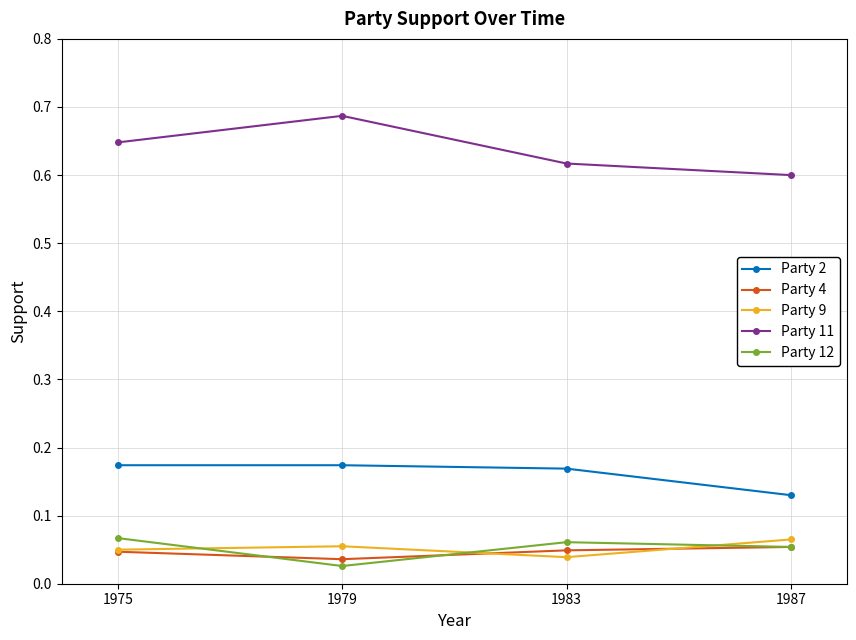

What is the total value across all series at 1987?

0.9